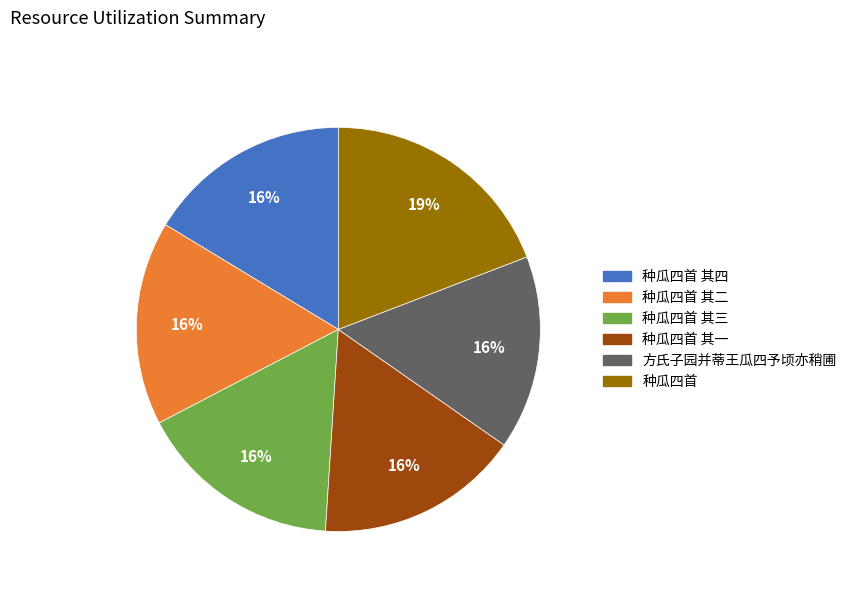

Approximately how many times larger is the value at 种瓜四首 compared to 种瓜四首 其三?

1.2